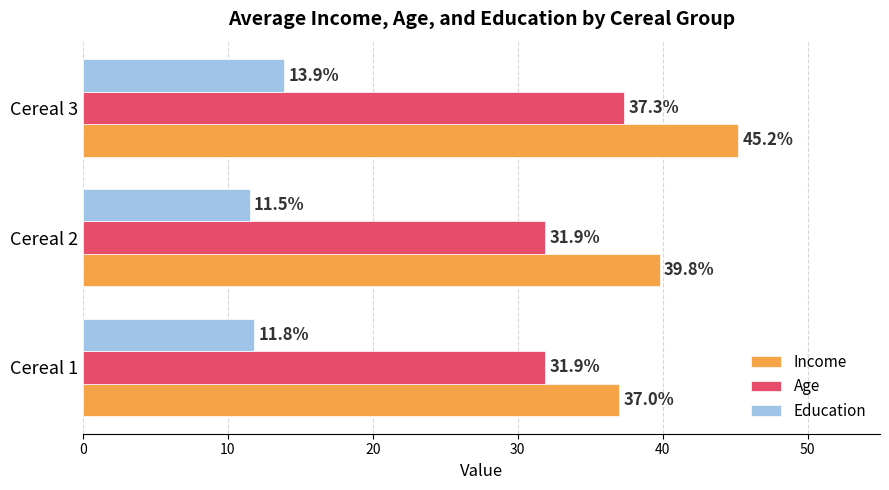

Is the value of Income at Cereal 3 greater than the value of Education at Cereal 1?

Yes